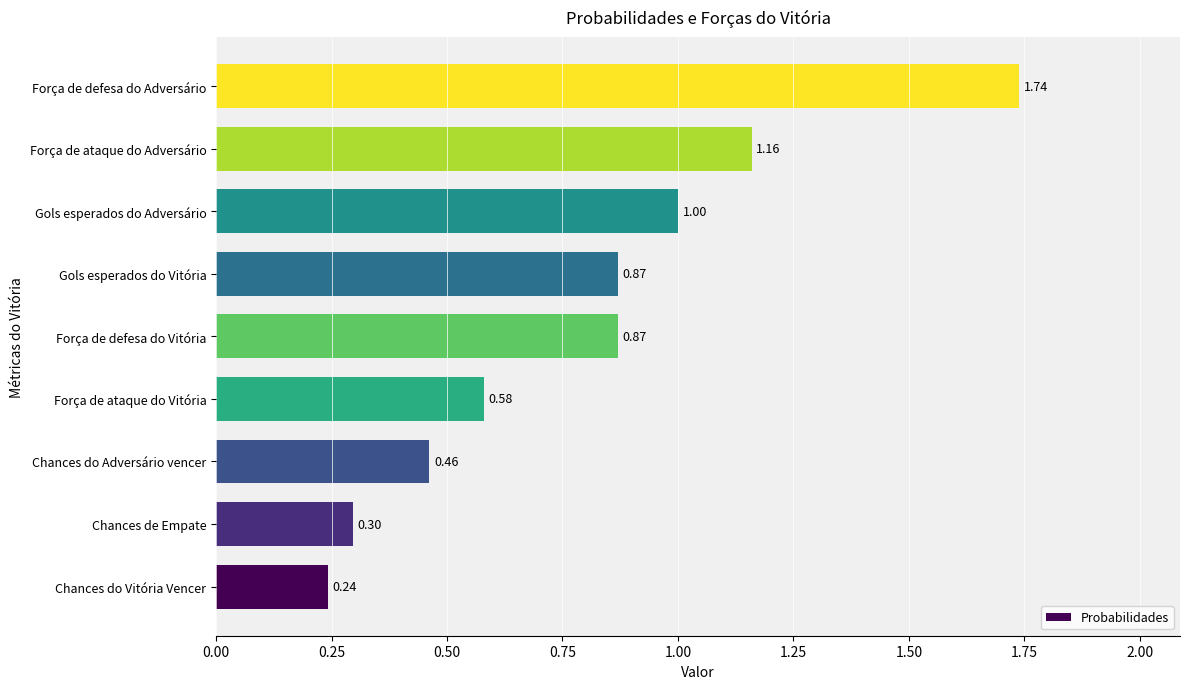

What is the difference between the maximum and minimum values?

1.5